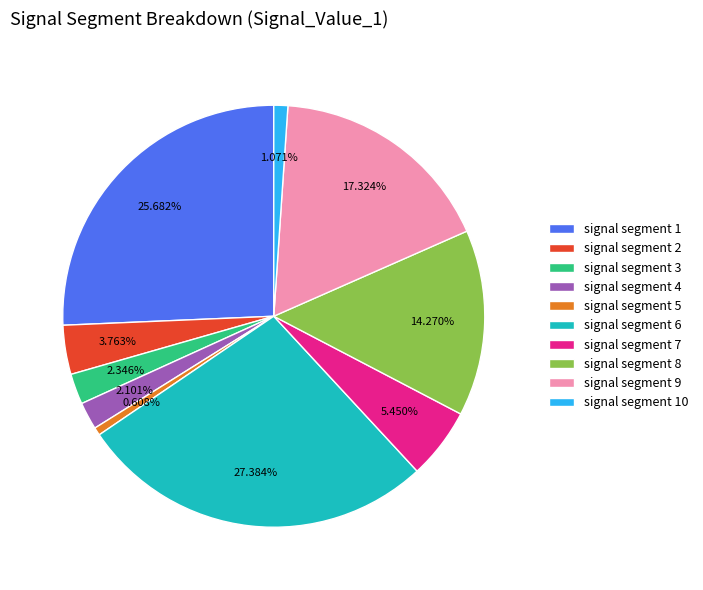

Between signal segment 1 and signal segment 3, which is larger?

signal segment 1